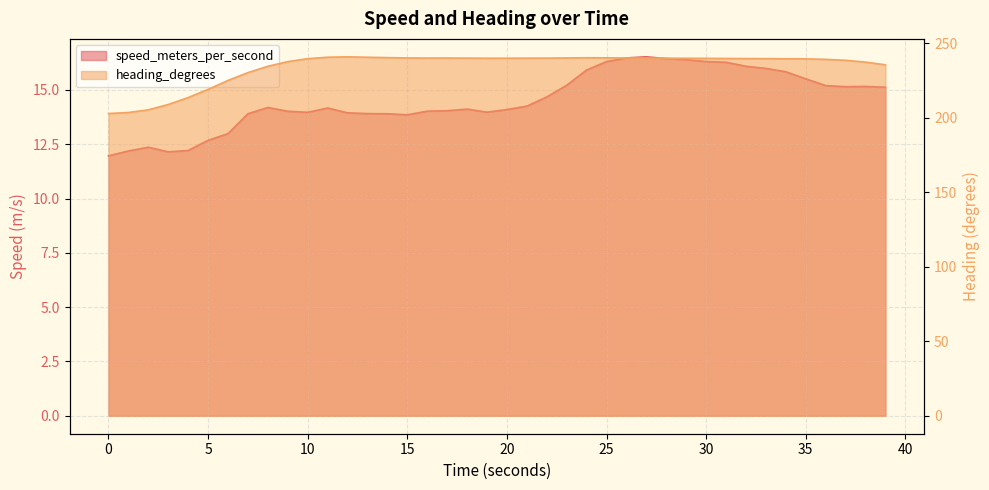

True or false: heading_degrees and speed_meters_per_second intersect in this chart.

False